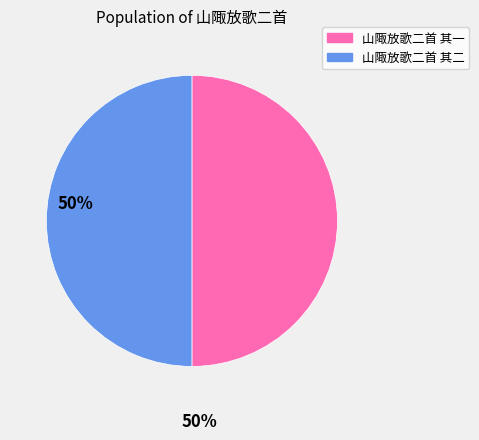

What is the ratio of the value at 山陬放歌二首 其二 to the value at 山陬放歌二首 其一?

1.0